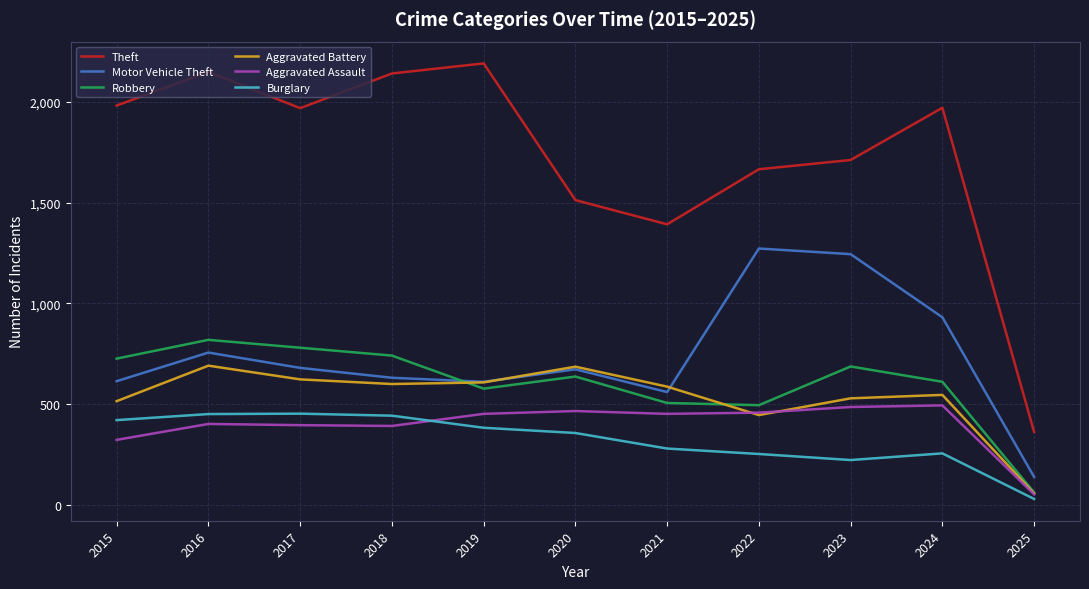

True or false: Burglary and Theft intersect in this chart.

False